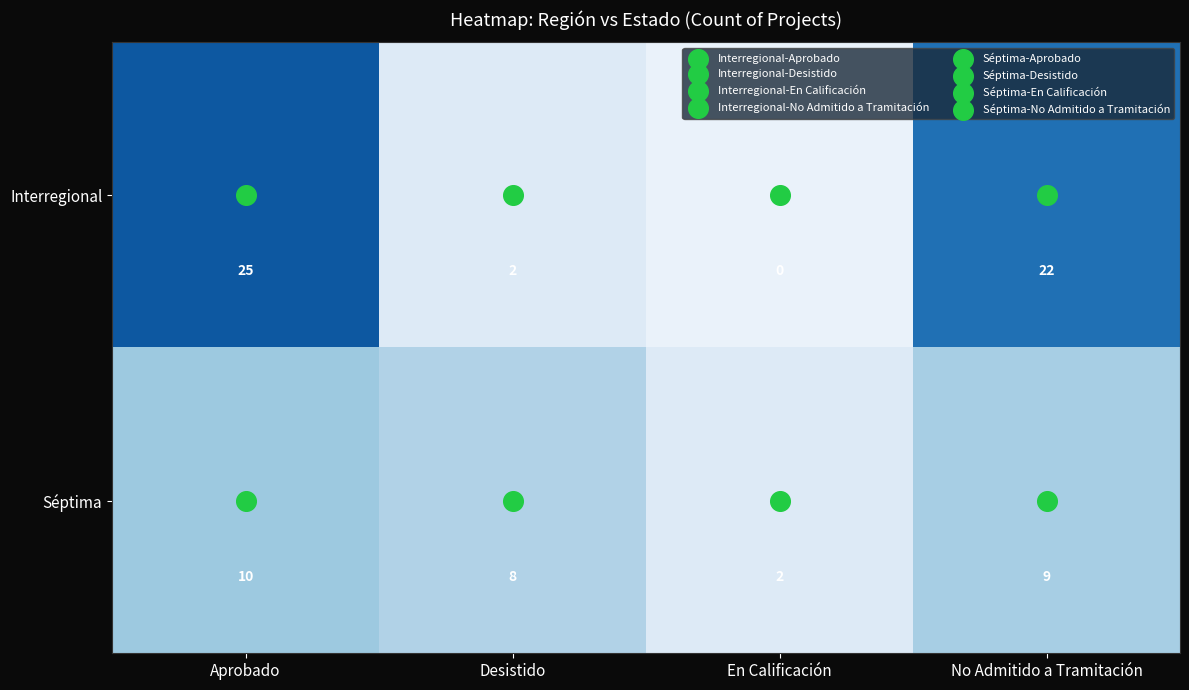

At which label does Interregional first exceed 22?

Aprobado